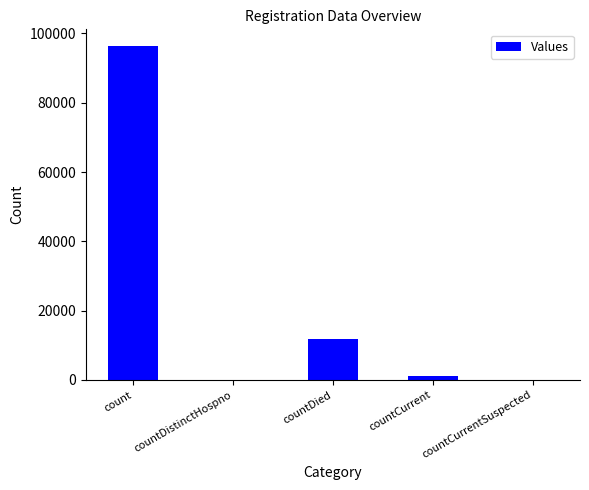

Are the bars horizontal?

No